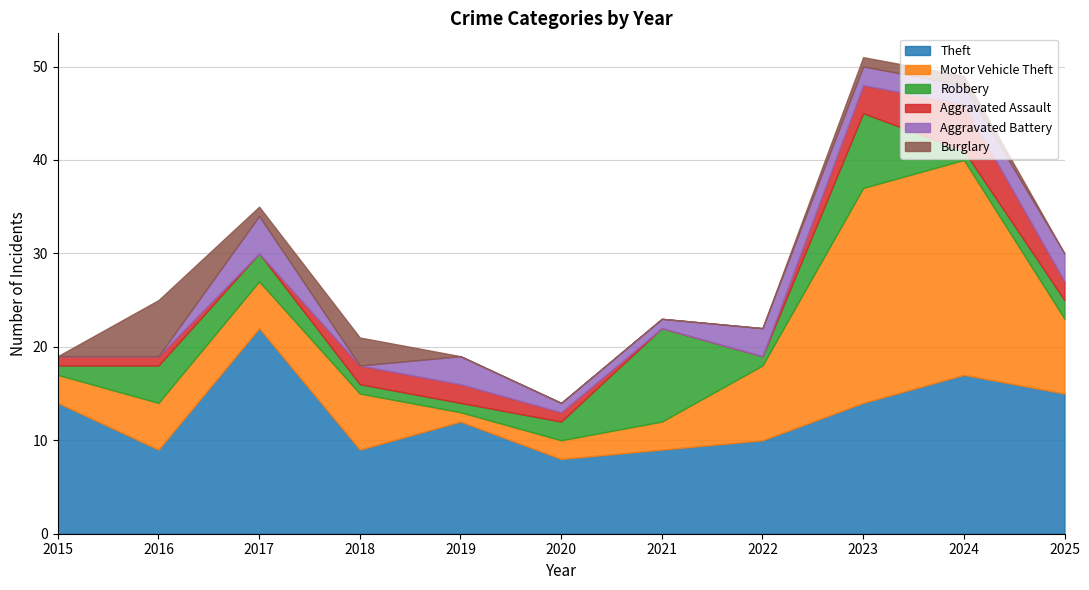

True or false: Aggravated Battery has a value of 4 at 2017.

True